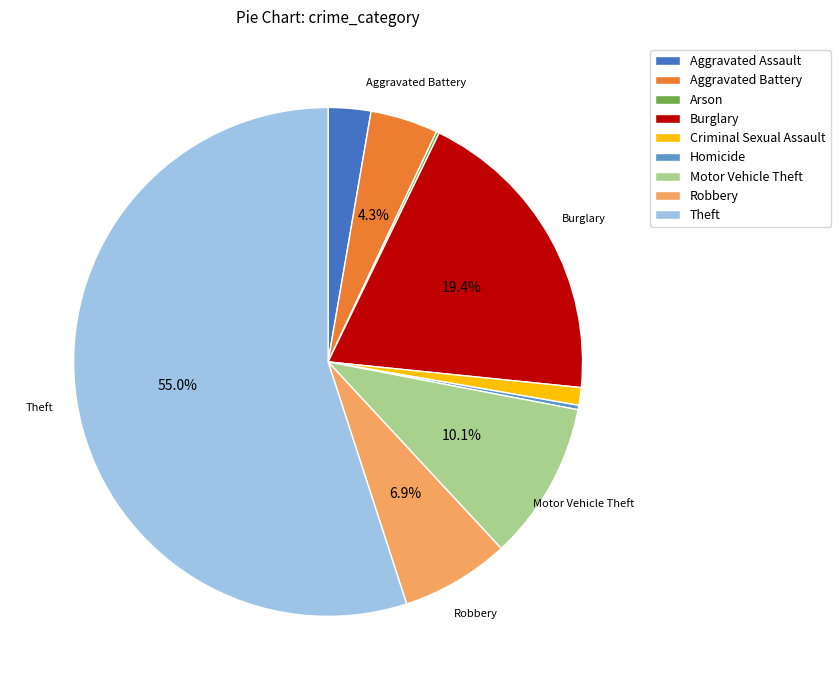

Does Theft represent more than half of the total?

Yes